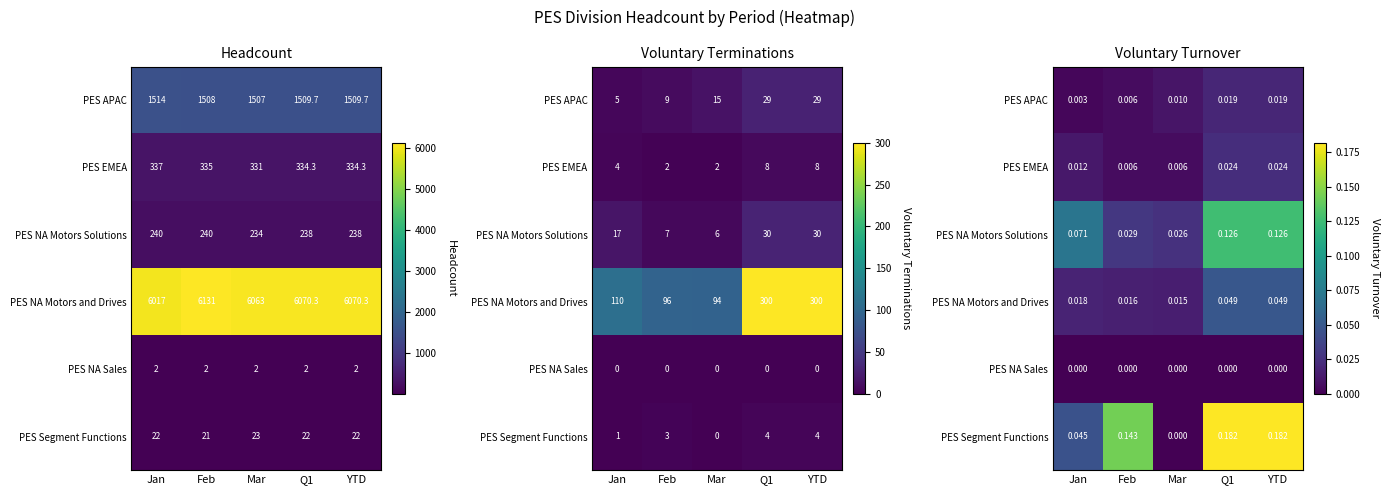

Is the value of PES EMEA at Feb greater than the value of PES NA Motors and Drives at Feb?

No